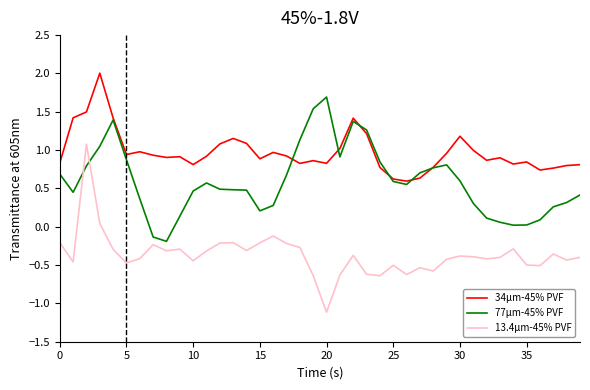

At how many categories does at least one series exceed 0?

40